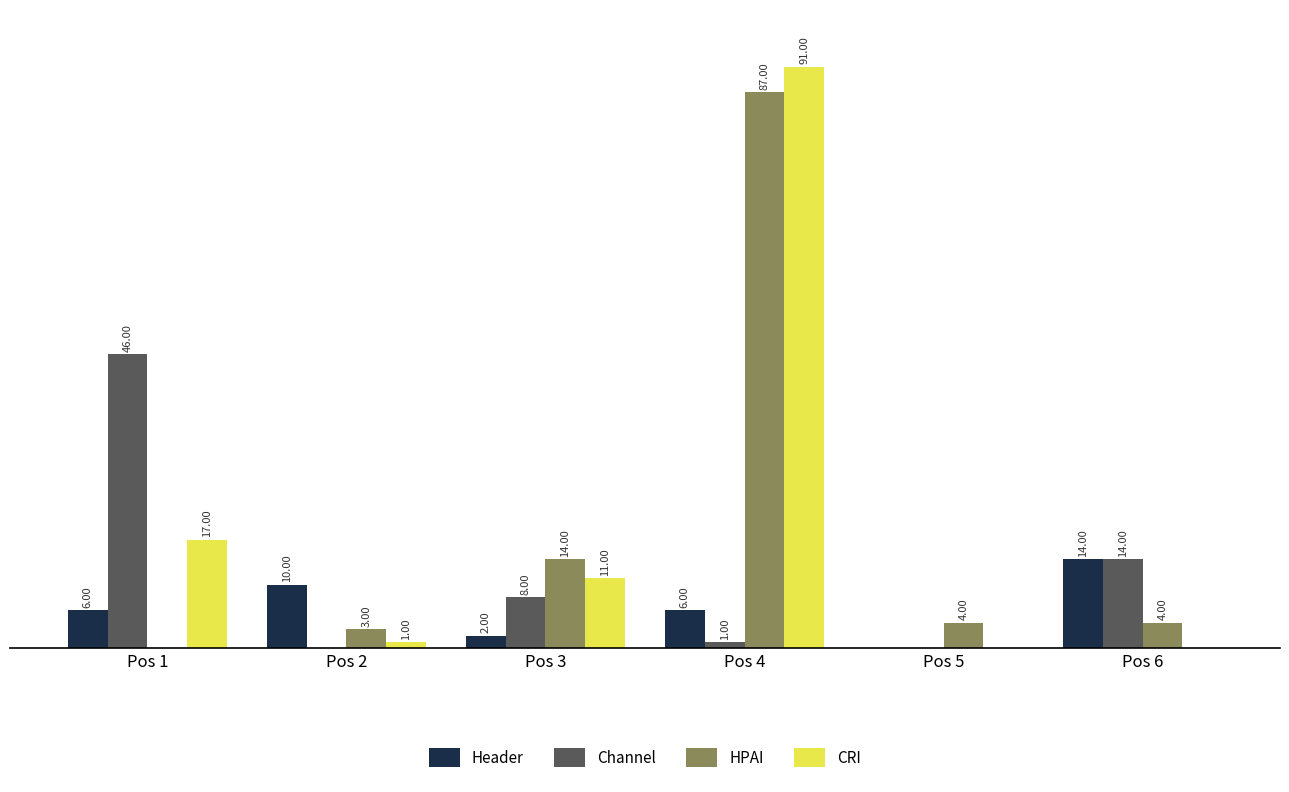

Which series changed the most between Pos 2 and Pos 6?

Channel